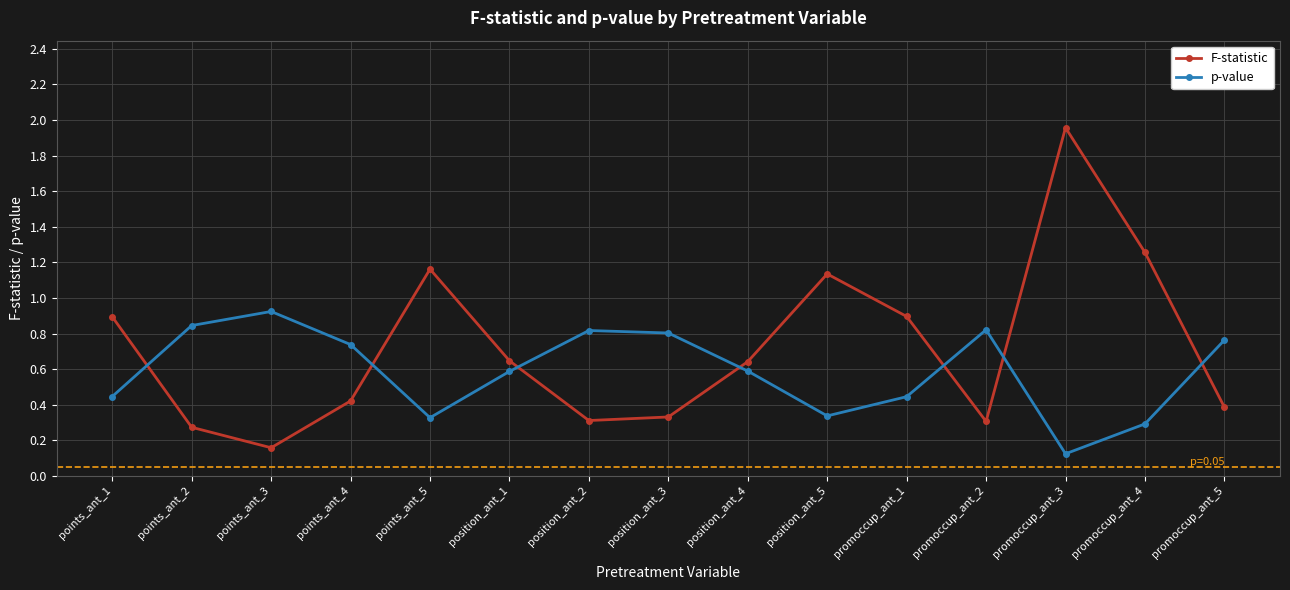

What is the label of the 6th point from the right?

position_ant_5